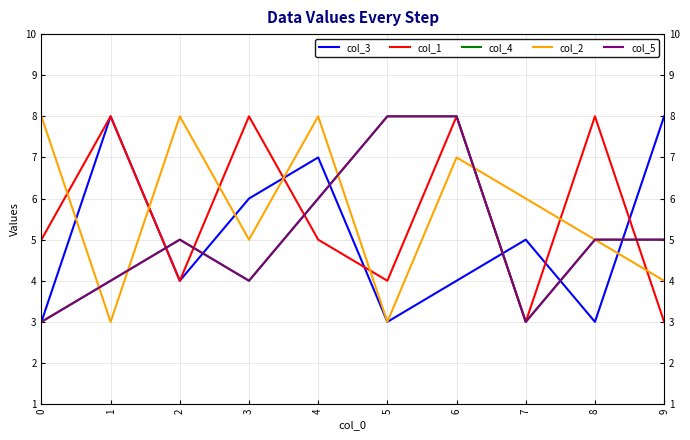

Does the chart display data point markers on the line(s)?

No